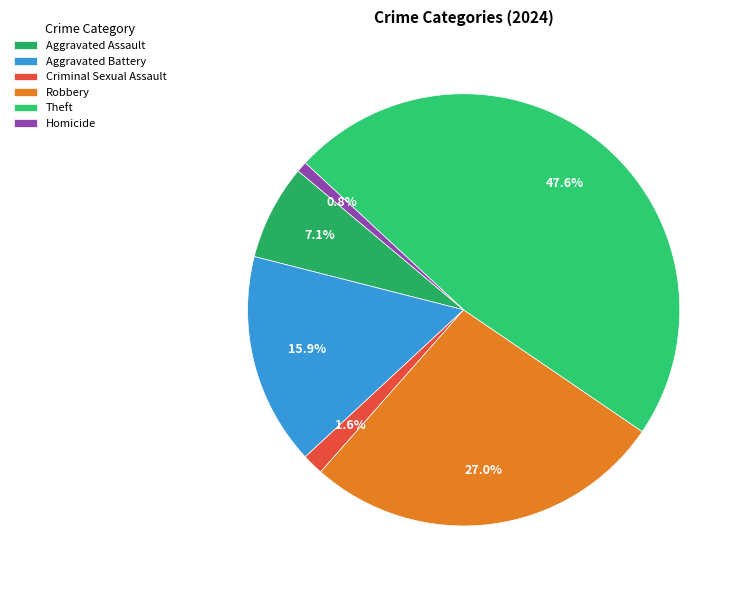

What percentage is the Criminal Sexual Assault slice, to the nearest percent?

2%